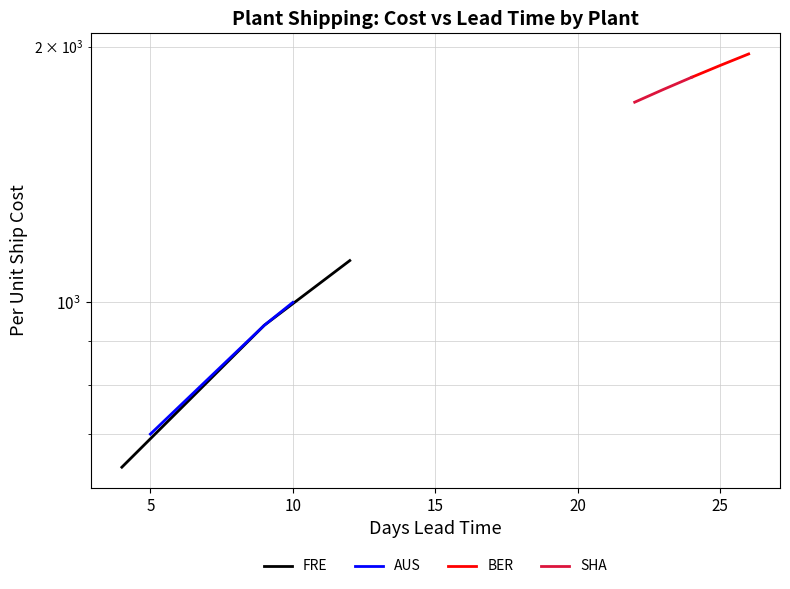

Which series has the widest spread of values?

FRE